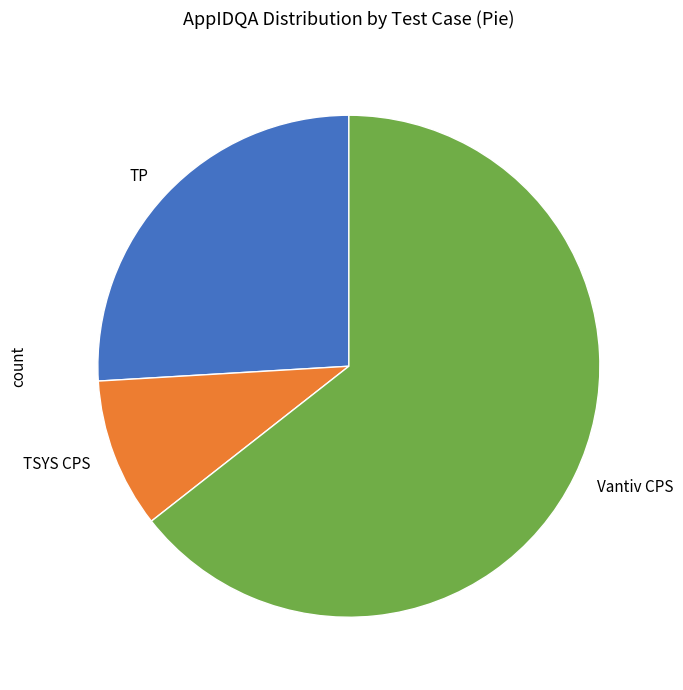

Which has a higher value, TP or TSYS CPS?

TP